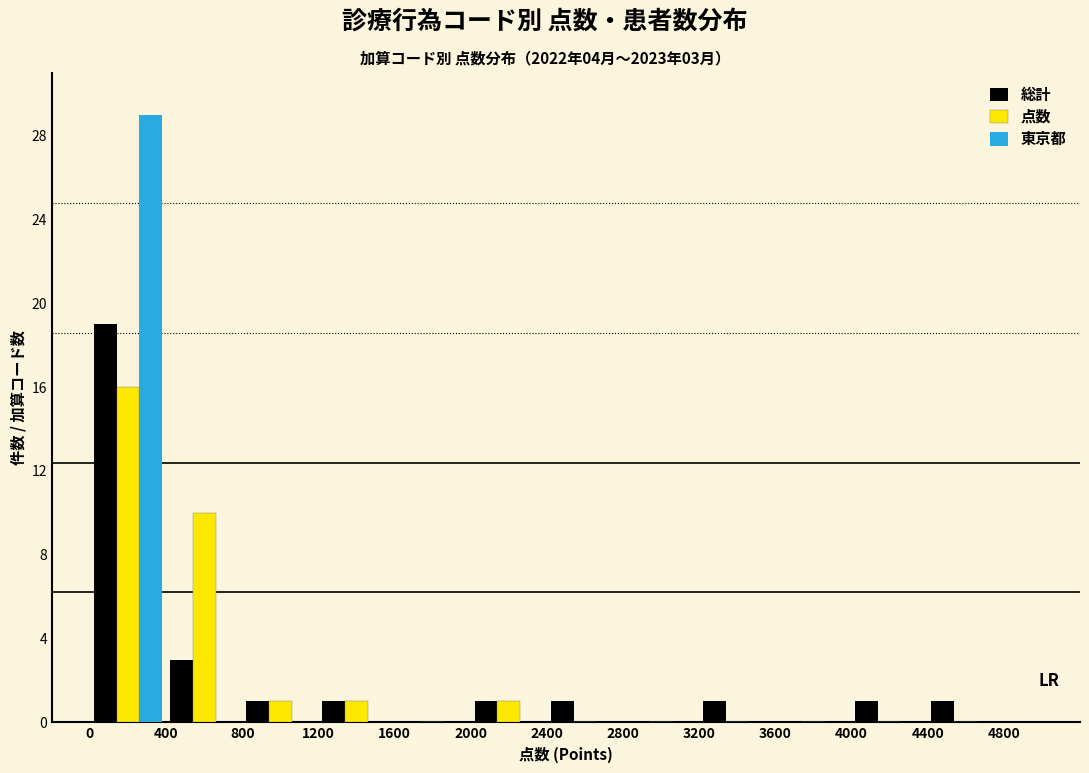

In the 総計 series, which range on the x-axis has the tallest bar?

0 to 400